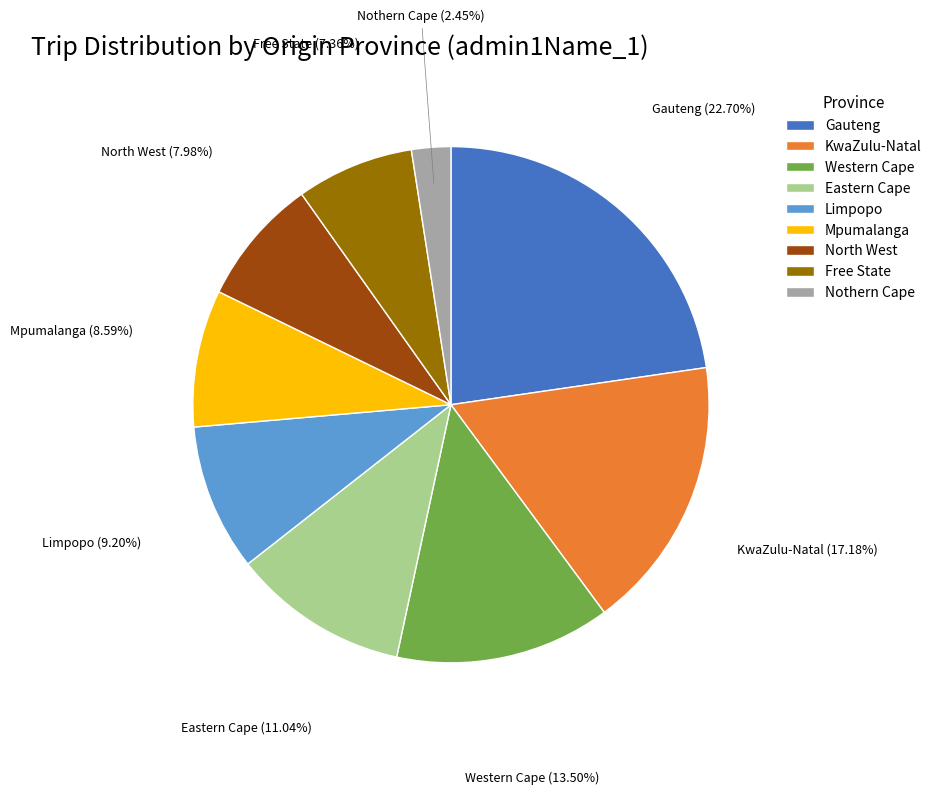

The Gauteng slice represents 23% of the pie. True or false?

True